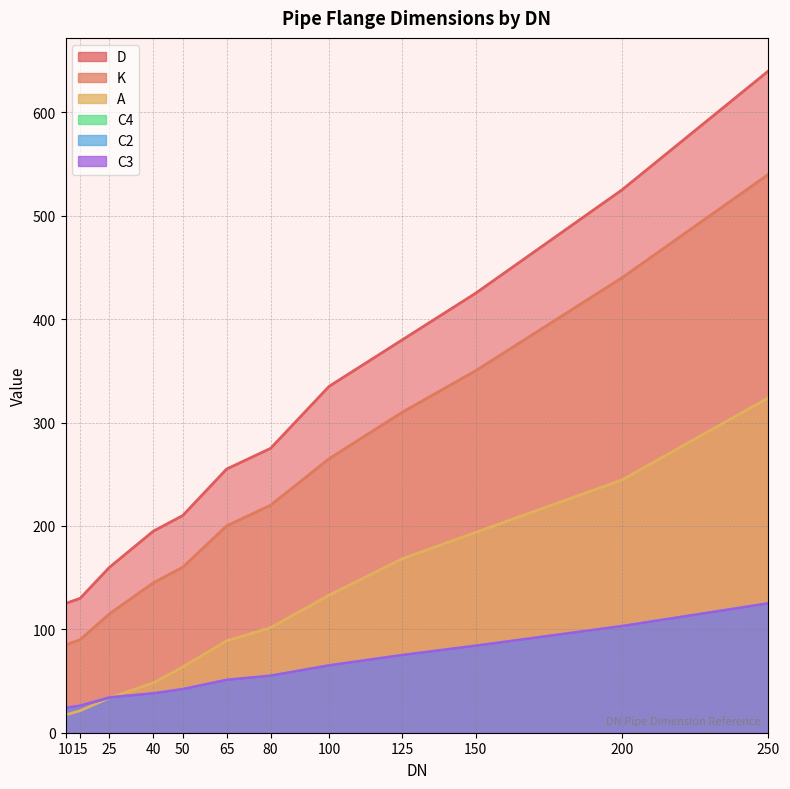

How many lines are shown in the chart?

6